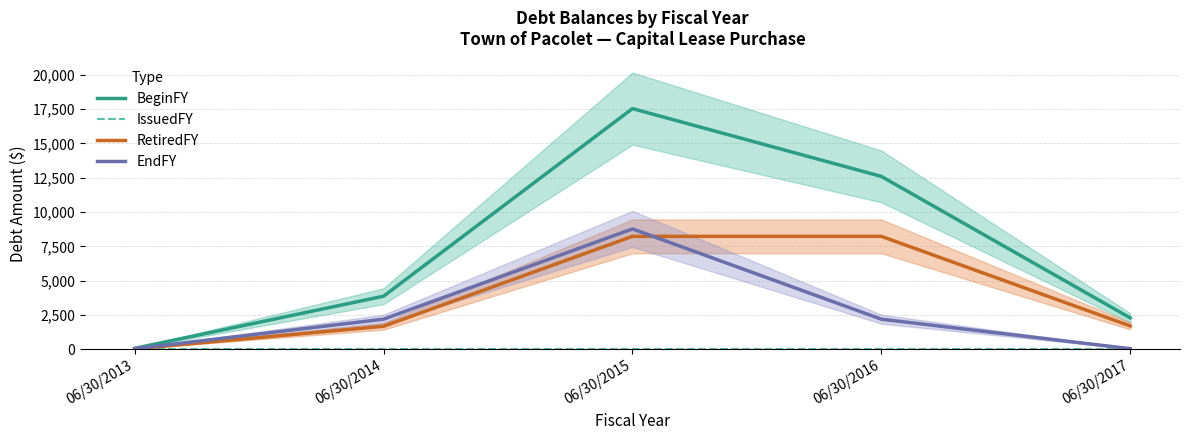

Is the value of EndFY at 06/30/2014 greater than the value of RetiredFY at 06/30/2016?

No